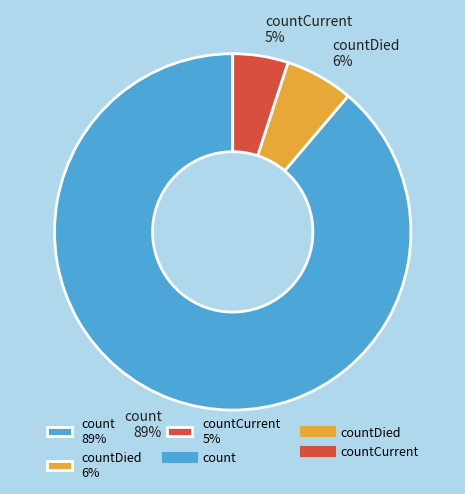

Between count 89% and countDied 6%, which is larger?

count 89%